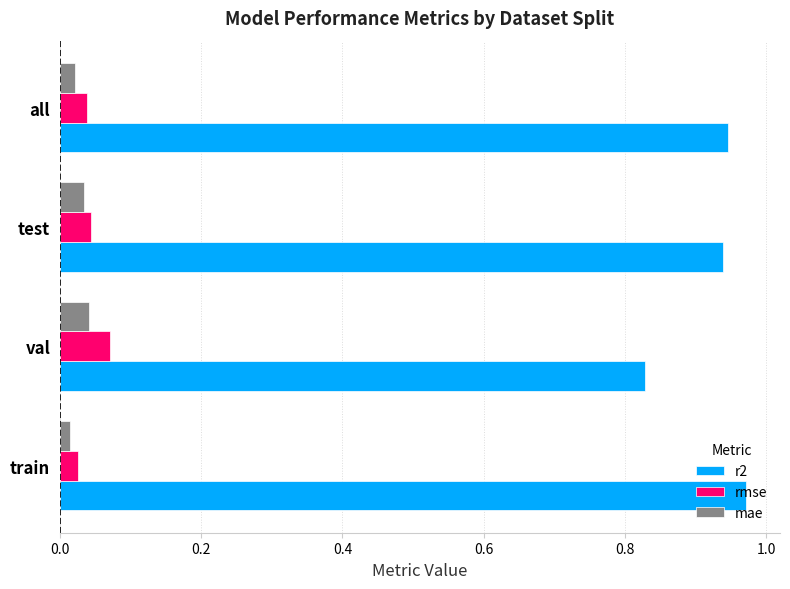

Count the rmse values in the range 0 to 1.

4